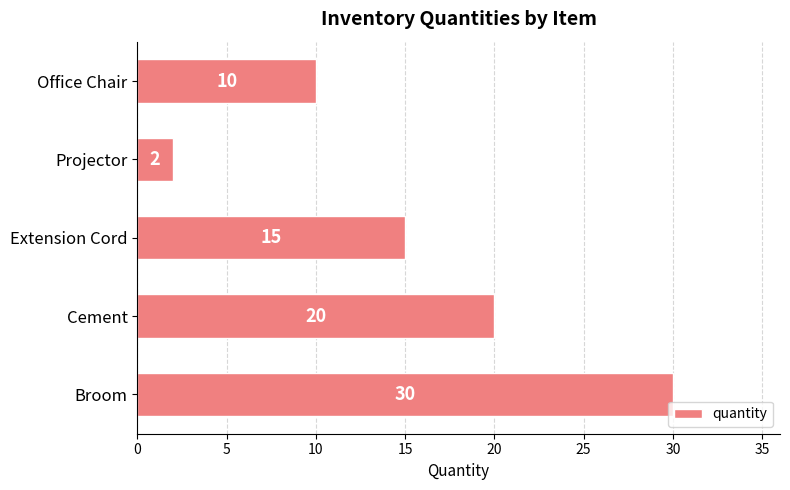

What is the change in value from Projector to Broom?

+28